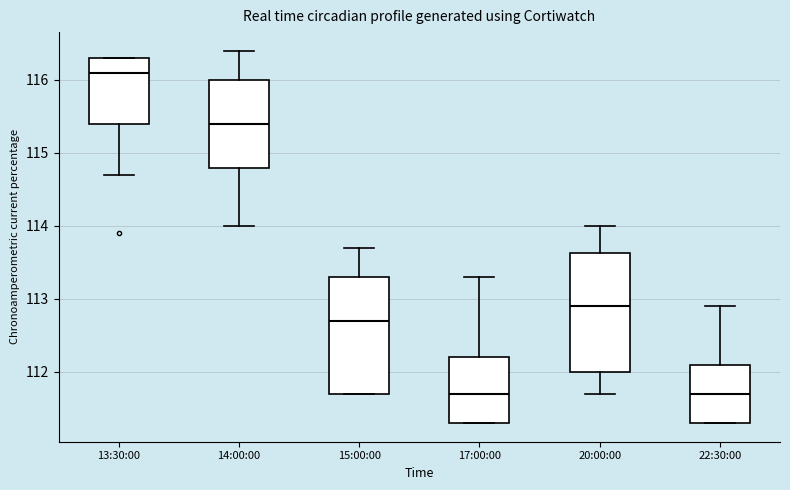

Which box's median line is the highest?

13:30:00